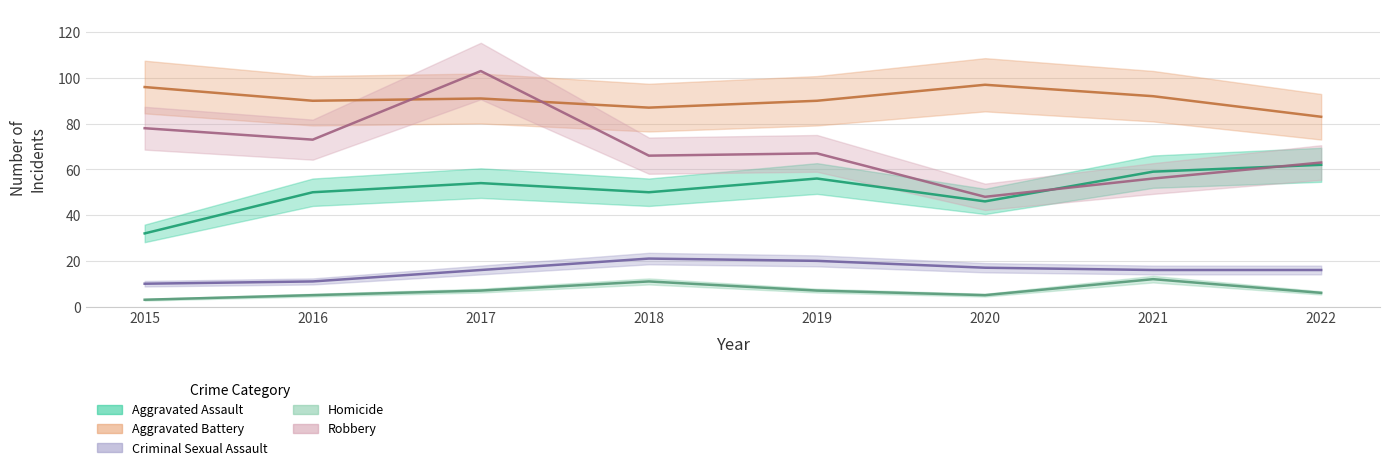

How many lines are shown in the chart?

5